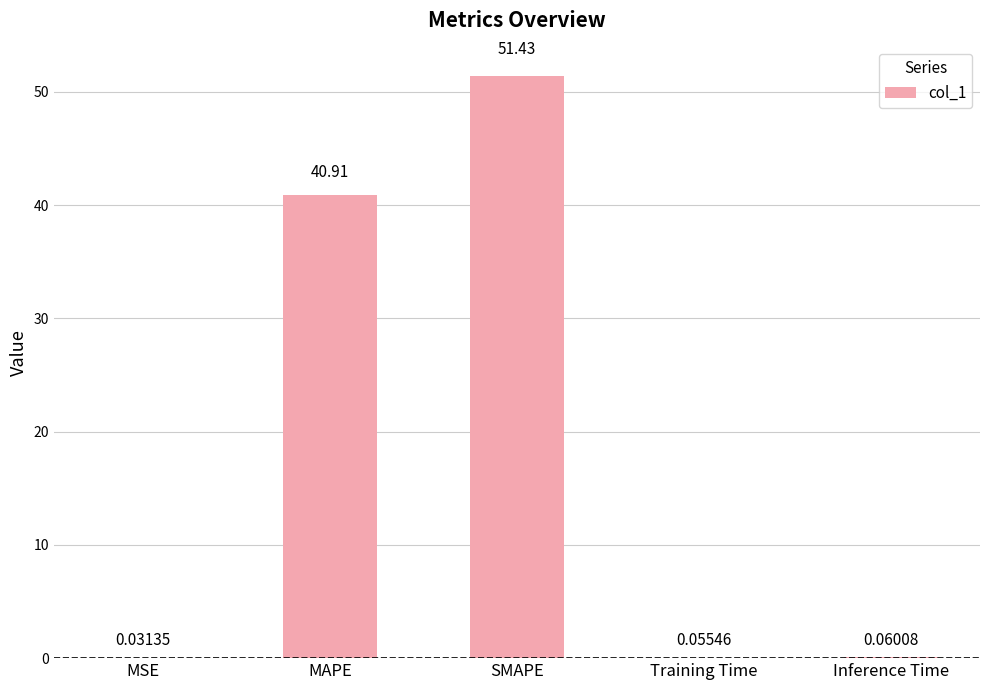

What is the sum of the values at Training Time and MAPE?

41.0